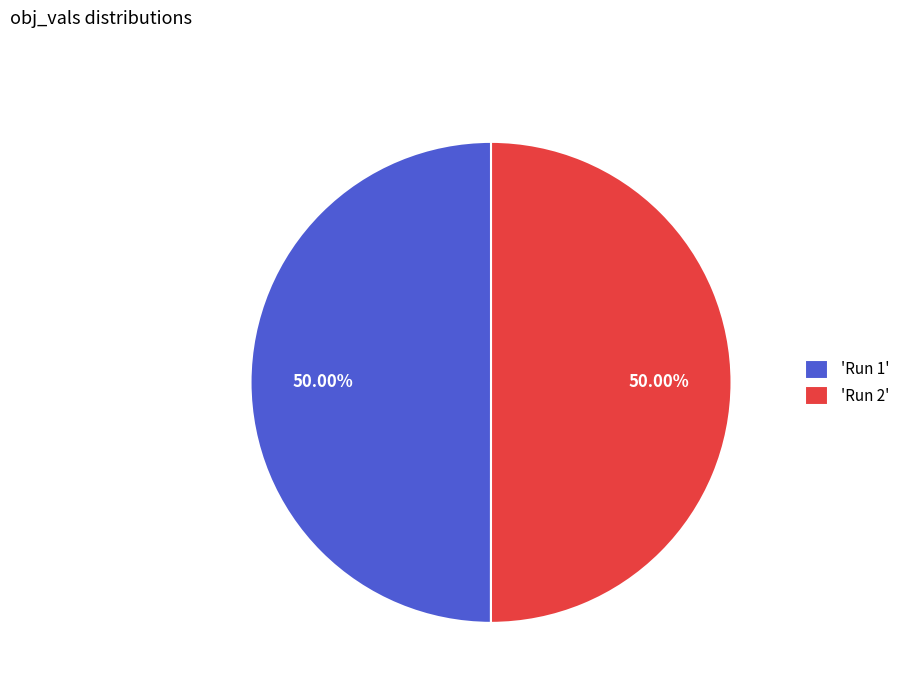

Do 'Run 1' and 'Run 2' together represent more than half of the pie?

Yes